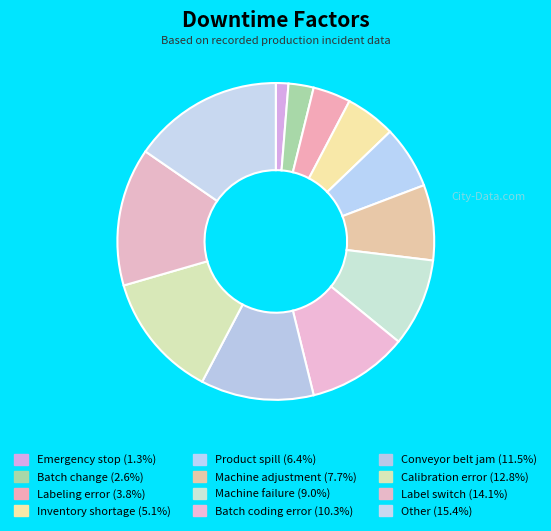

Approximately how many times larger is the value at Emergency stop compared to Label switch?

0.1